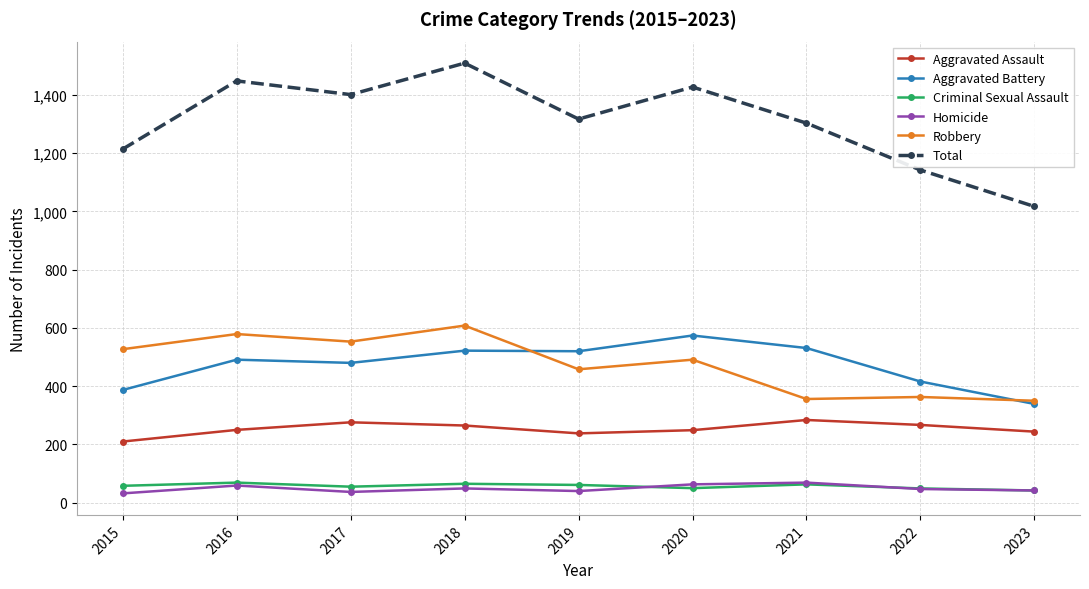

Does the chart display data point markers on the line(s)?

Yes